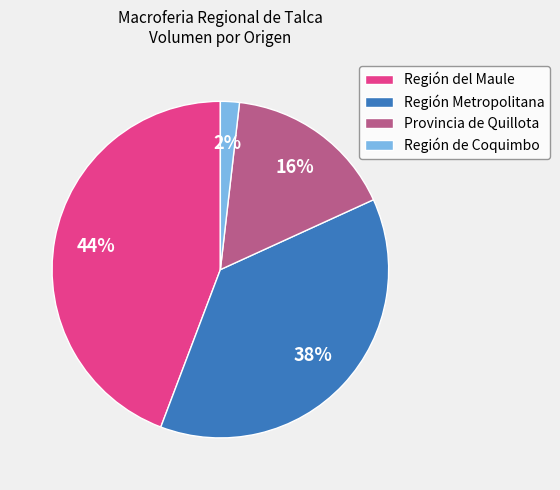

What is the smallest slice in the pie chart?

Región de Coquimbo